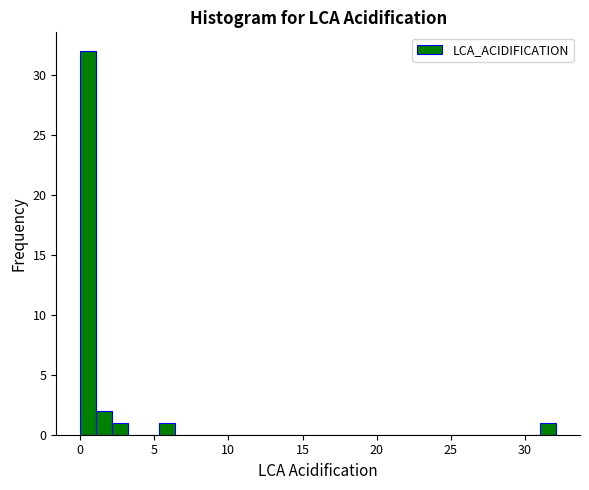

Around what value on the x-axis is the tallest bar? Give the approximate position of its centre, as read against the axis.

0.5